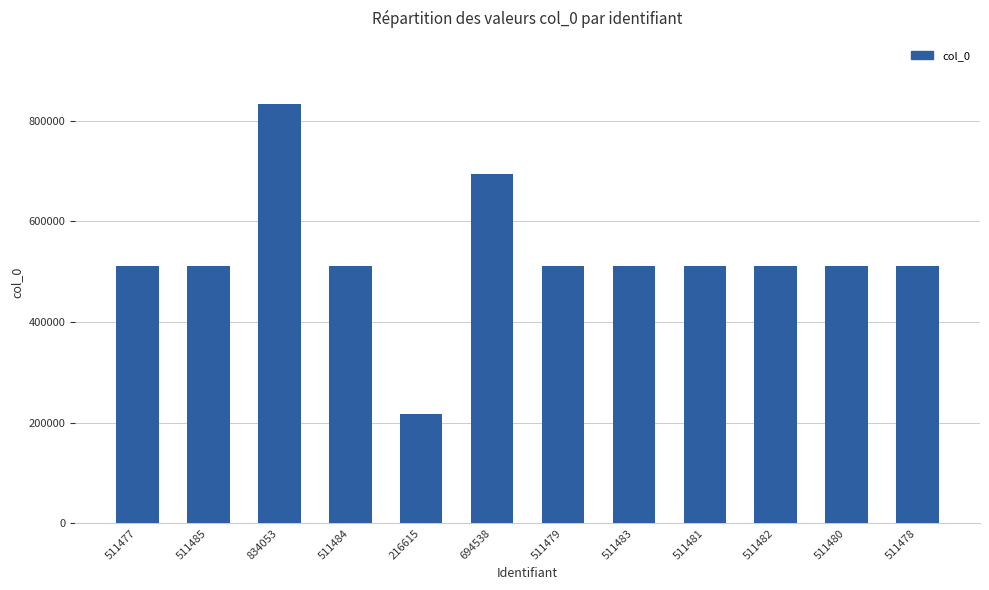

What is the average value?

529045